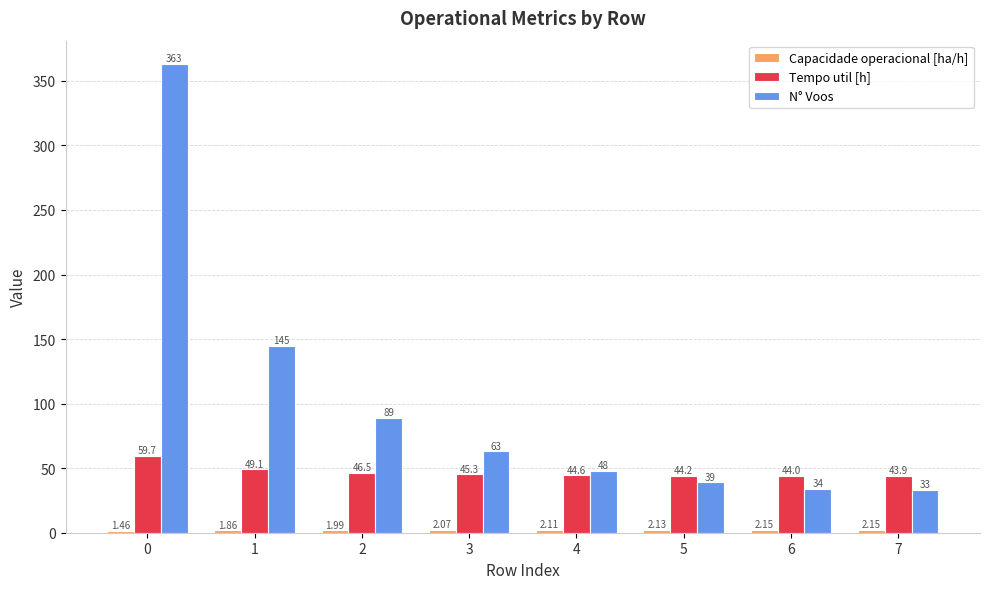

Which series has the widest spread of values?

N° Voos